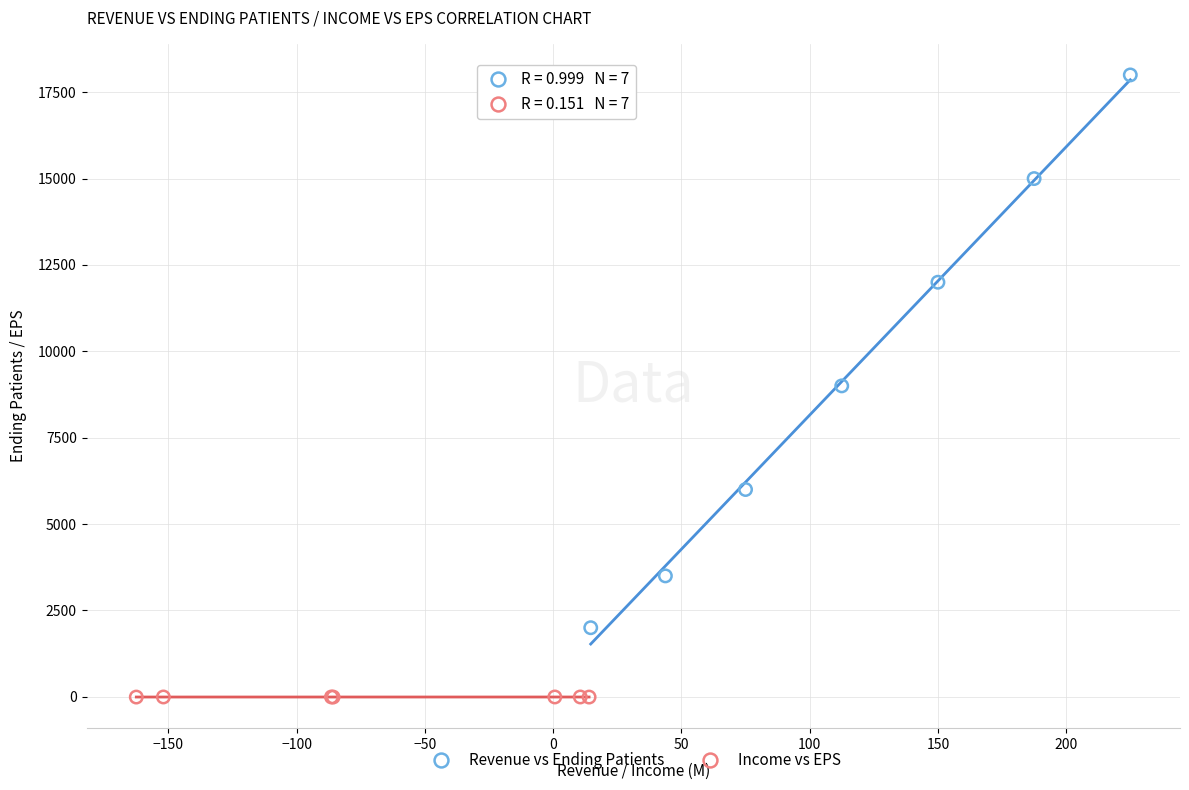

Which series contains the lowest Y value?

Income vs EPS